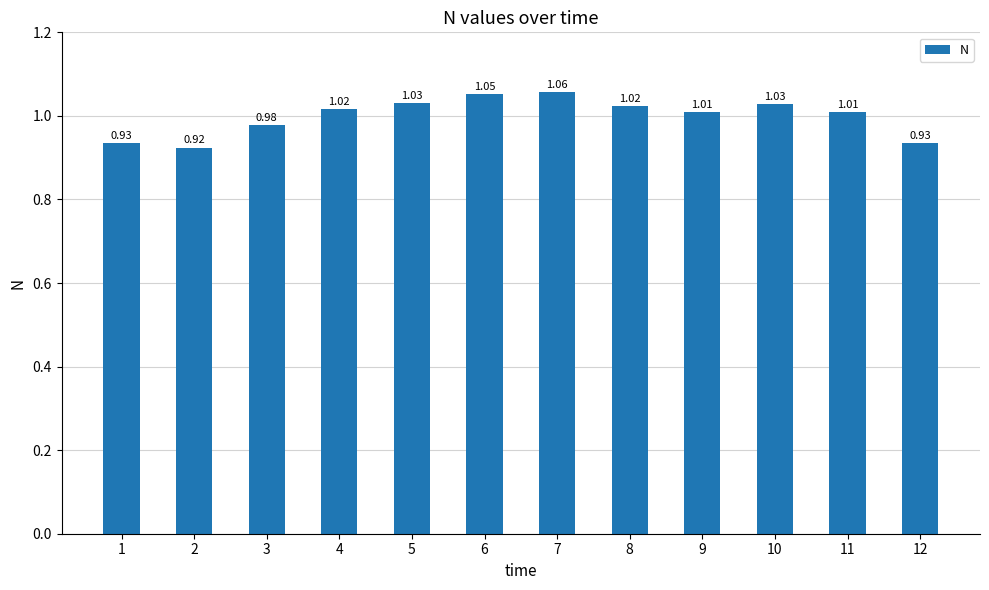

What is the sum of the values at 5 and 9?

2.0